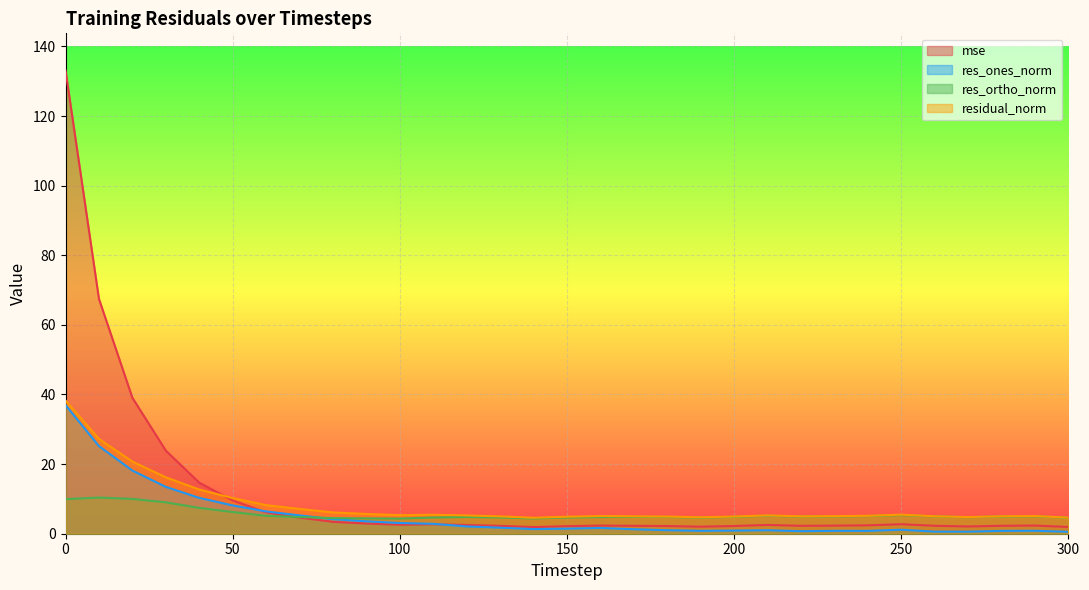

How many intersections are there between mse and residual_norm?

1